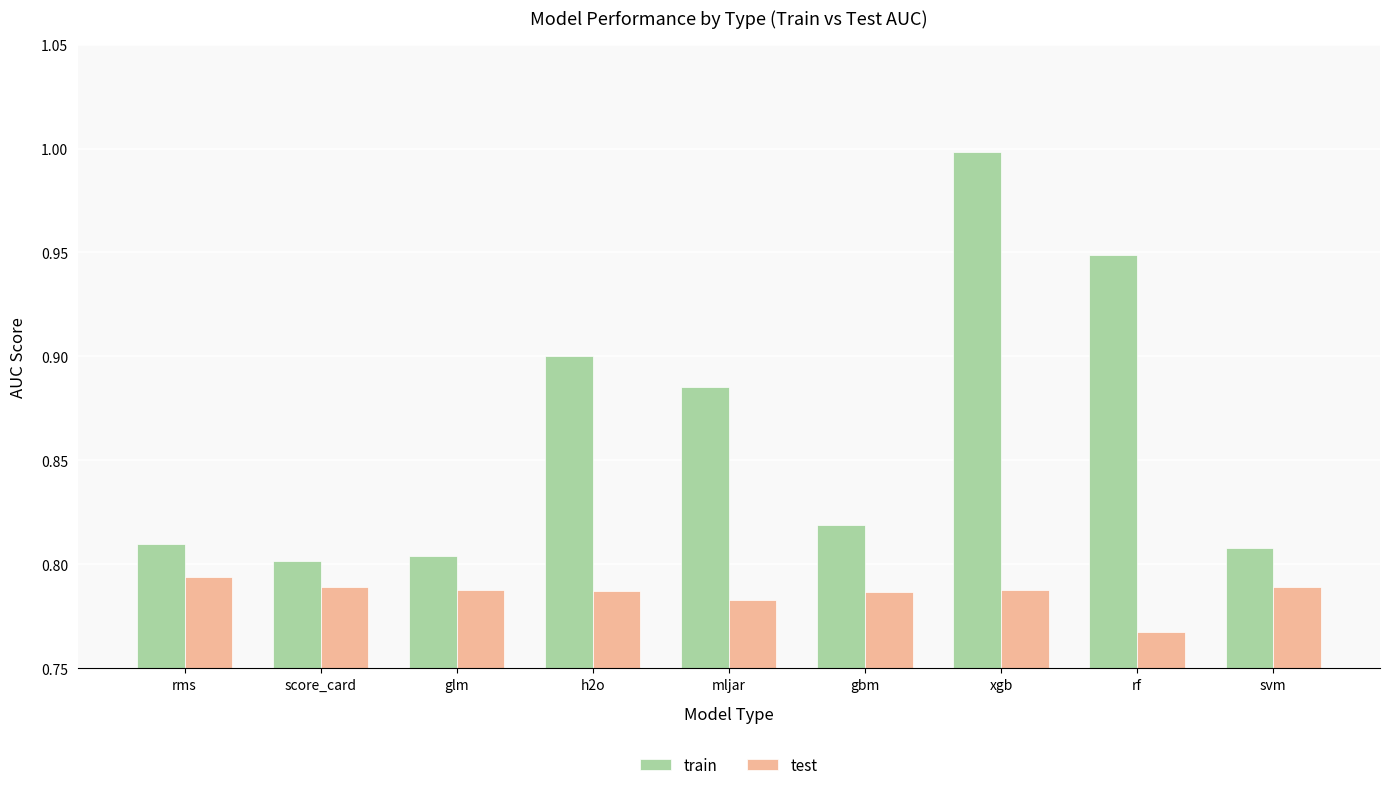

What is the label of the 8th bar from the right?

score_card